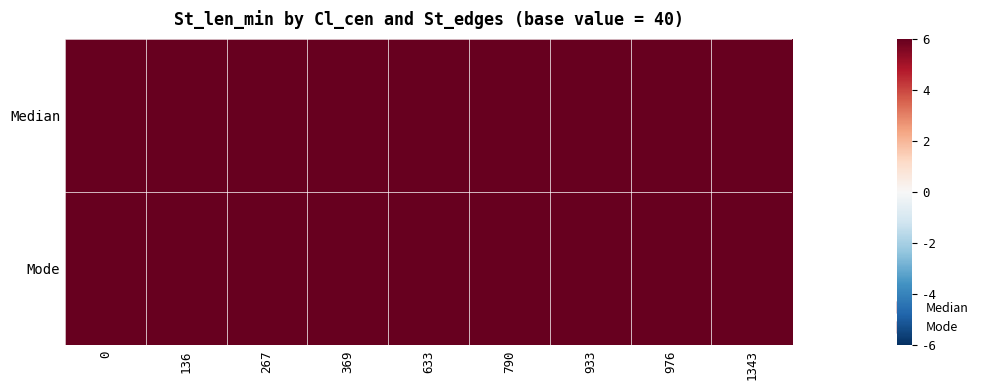

Reading right to left, what are all the values shown in this chart?

Median: 1343=41.2	976=44.4	933=34.7	790=35.9	633=35.9	369=41.2	267=42.8	136=45.4	0=38.5
Mode: 1343=40.3	976=37.7	933=36.2	790=36.2	633=36.5	369=44.0	267=45.6	136=34.2	0=42.5